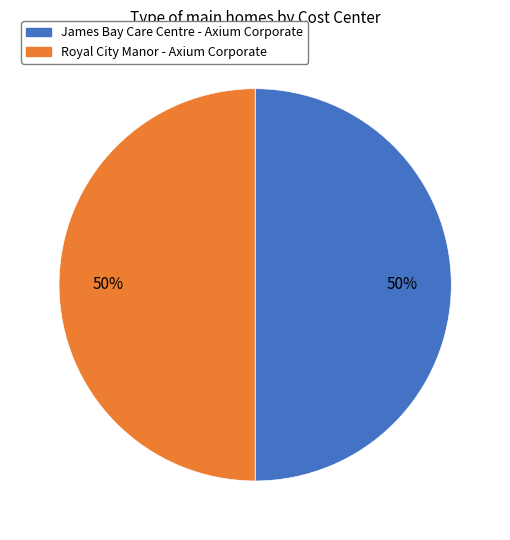

Is it true that Royal City Manor - Axium Corporate is 50% of the pie?

True